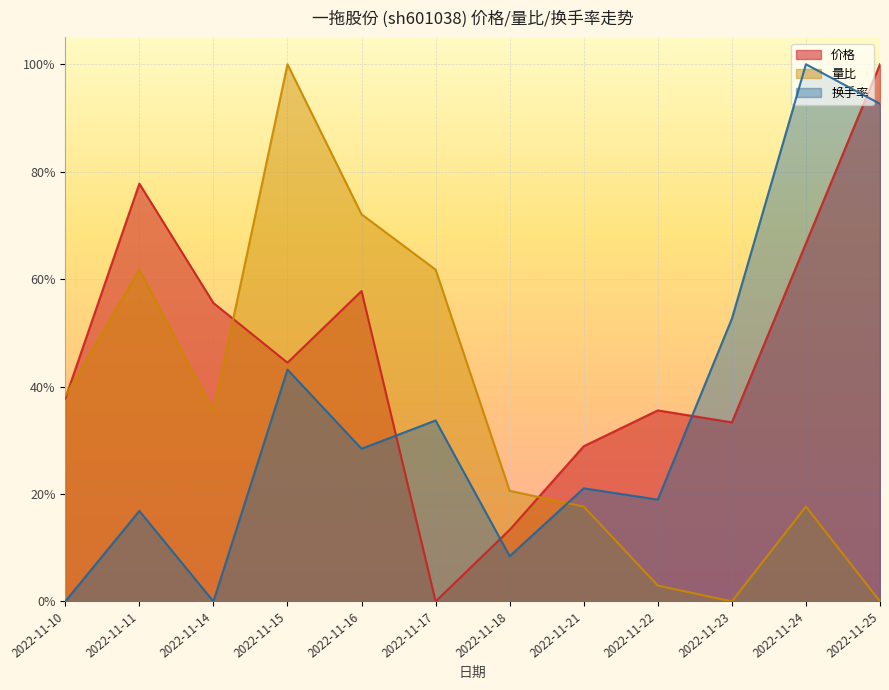

Rank the series at 2022-11-11 from highest to lowest value.

价格, 量比, 换手率